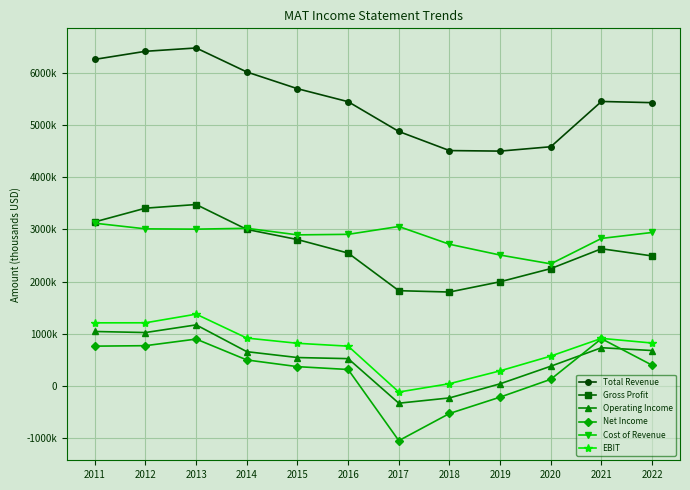

Does the chart have visible grid lines?

Yes